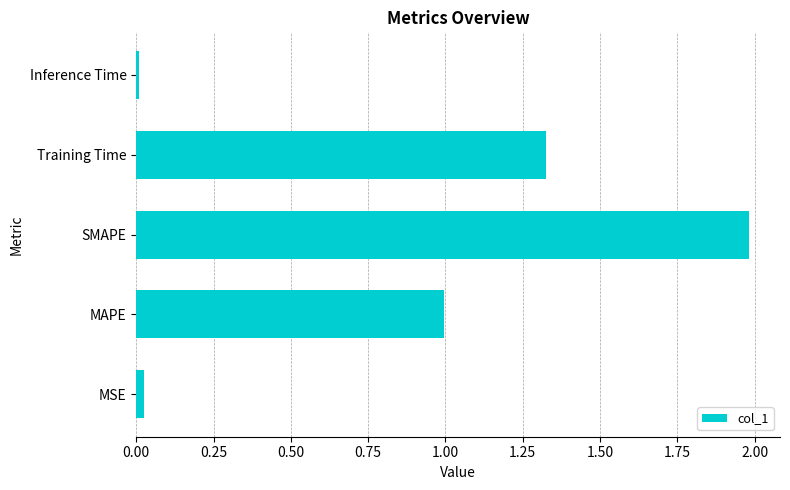

What is the maximum value shown in the chart?

2.0